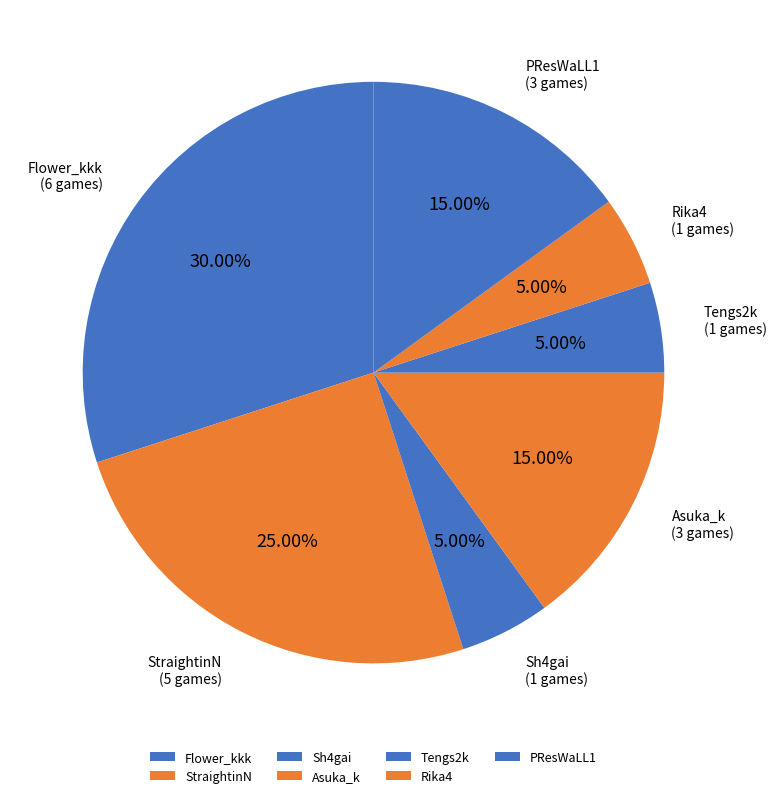

Is there any slice that represents more than half of the pie?

No